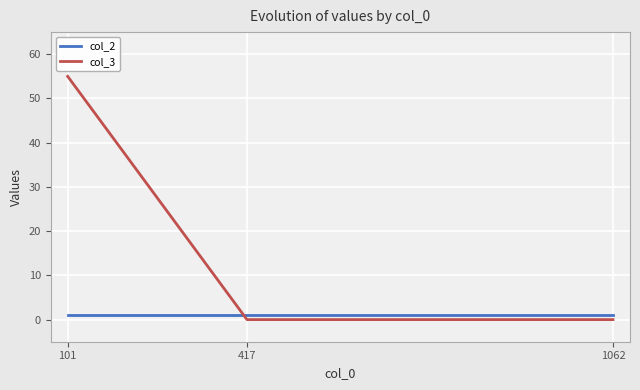

Reading right to left, list all the values displayed in this chart.

col_2: 1062=1	417=1	101=1
col_3: 1062=0	417=0	101=55